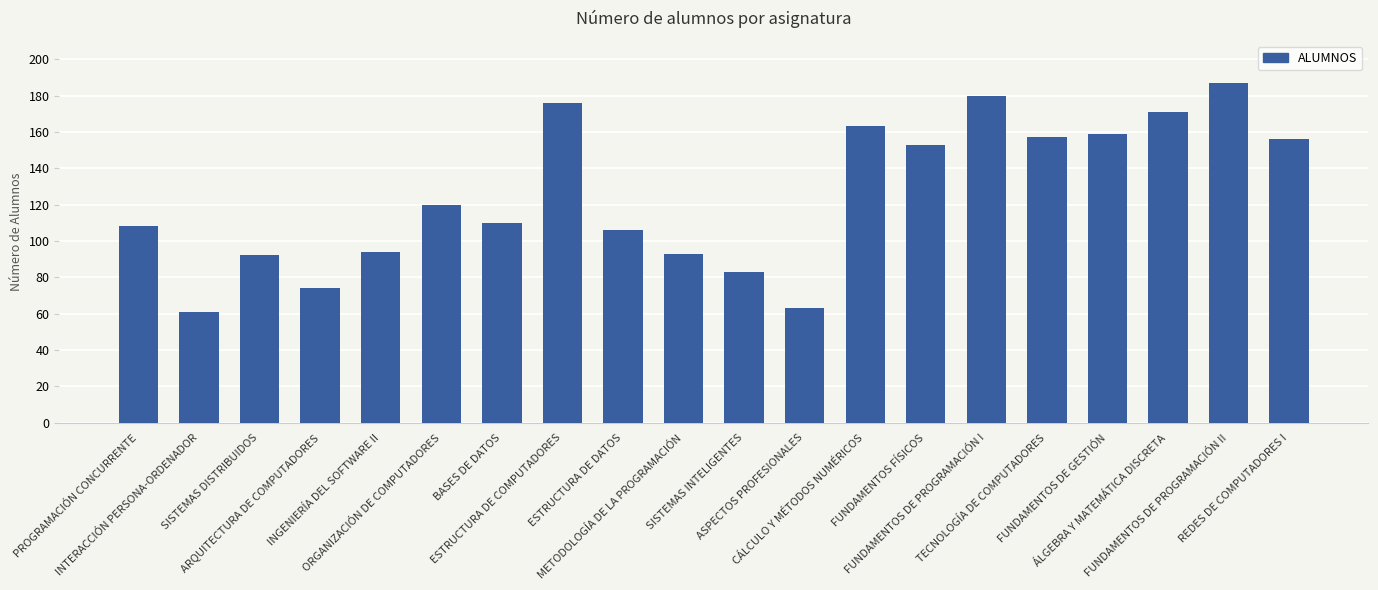

Which category has the highest value across all series?

FUNDAMENTOS DE PROGRAMACIÓN II